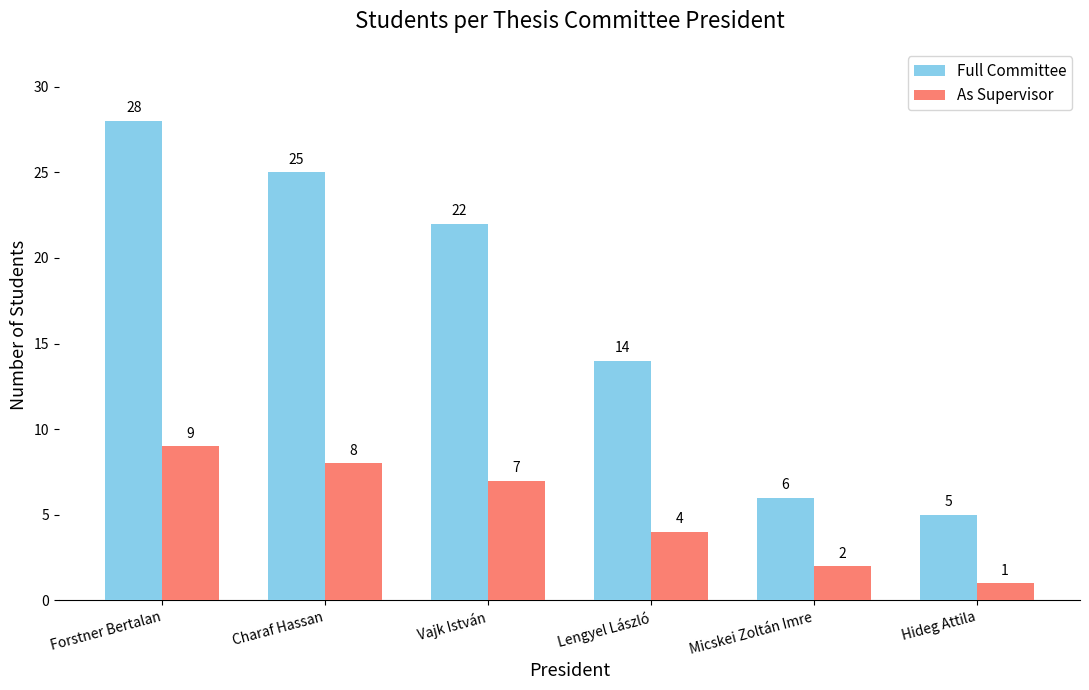

What is the approximate value of As Supervisor at Forstner Bertalan?

9